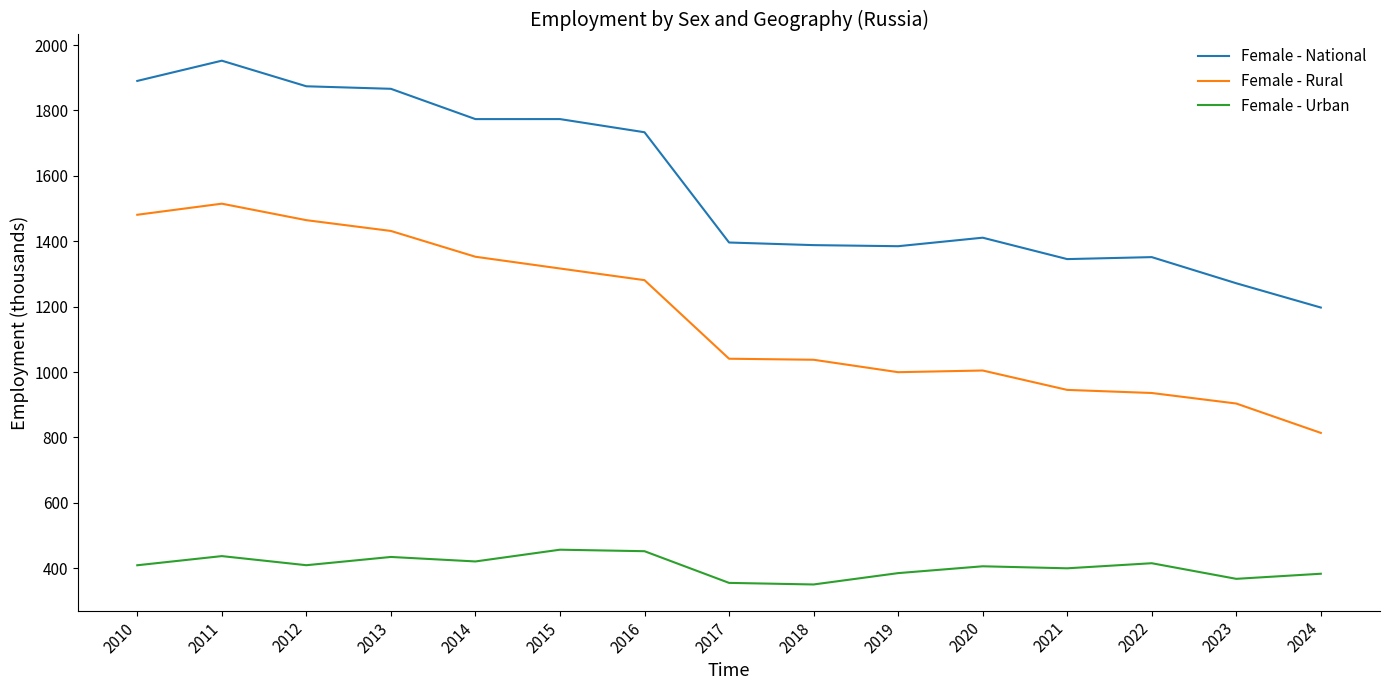

At which label does Female - Rural first exceed 1040?

2010